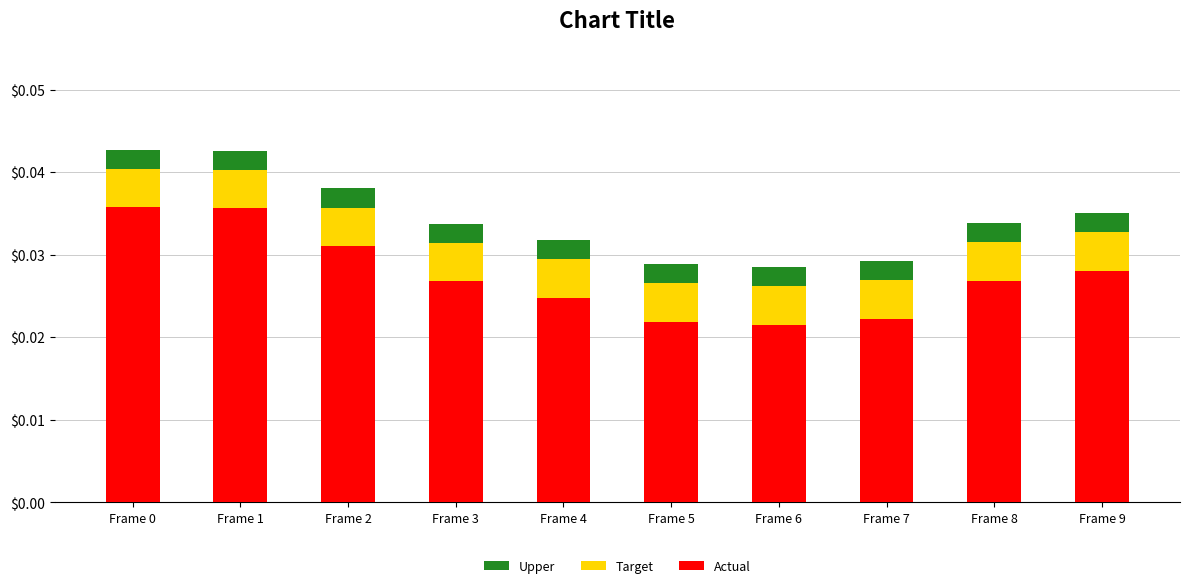

Count the Target values in the range 0 to 1.

10